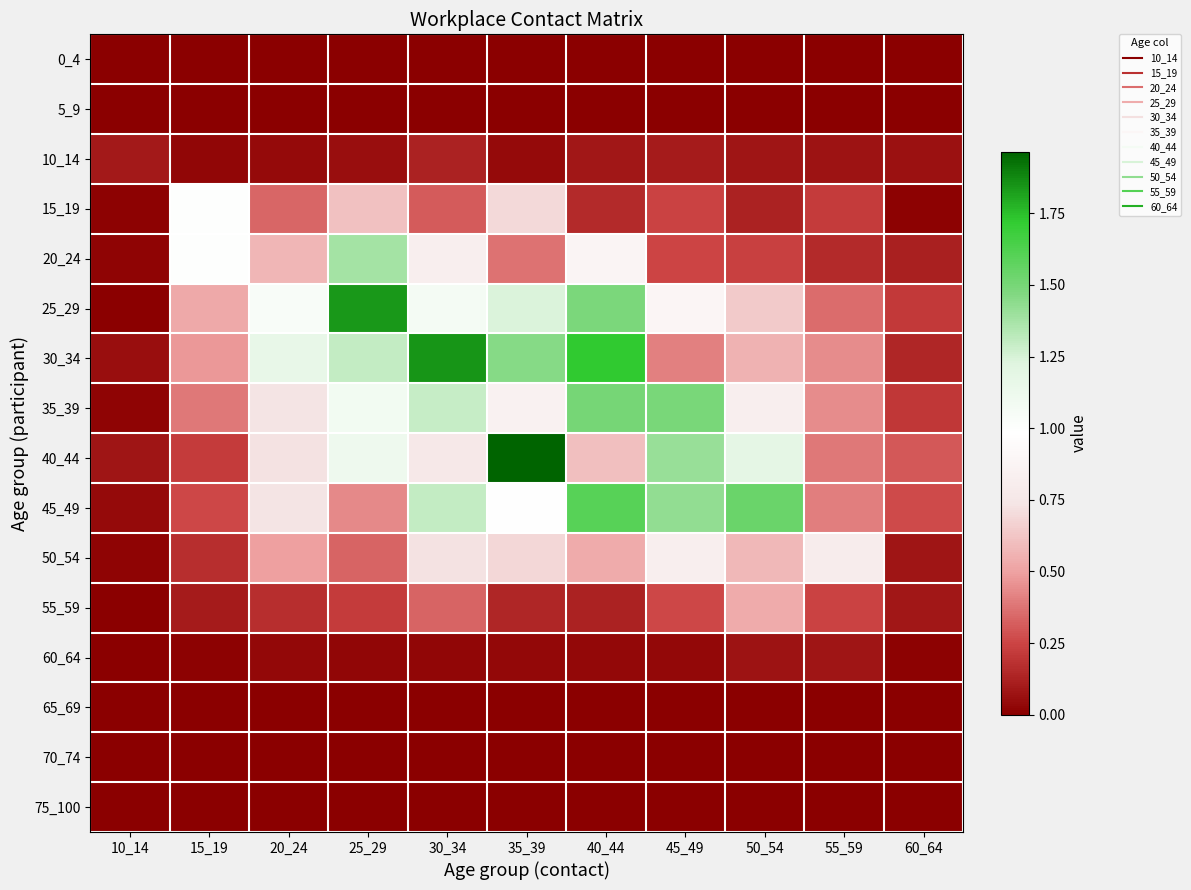

Which label corresponds to the smallest value in the chart?

10_14